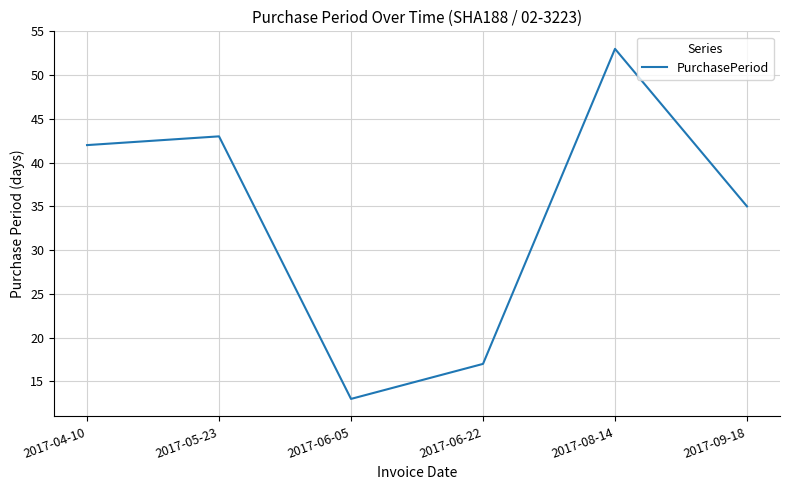

How many interior local peaks (higher than both neighbors) does the data have?

2